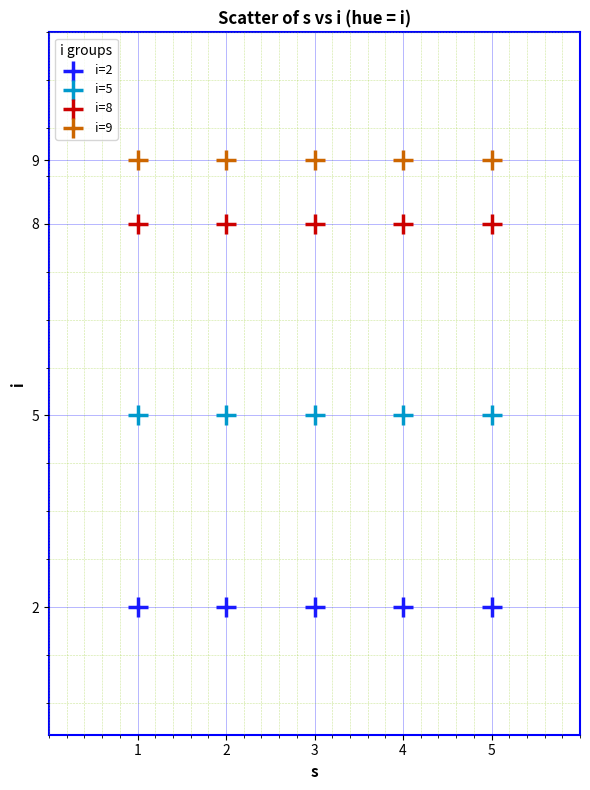

Which series contains the highest Y value?

i=9